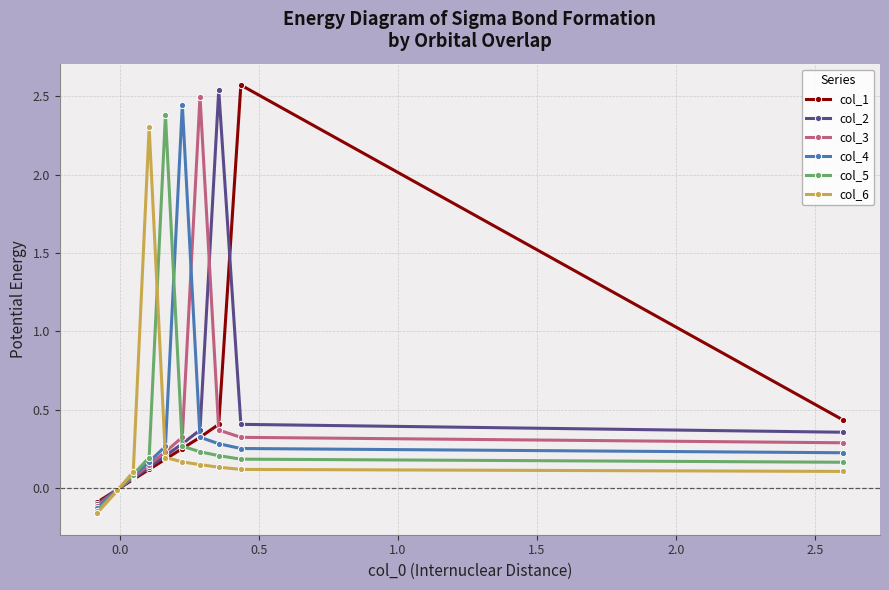

What is the greatest value displayed?

2.6